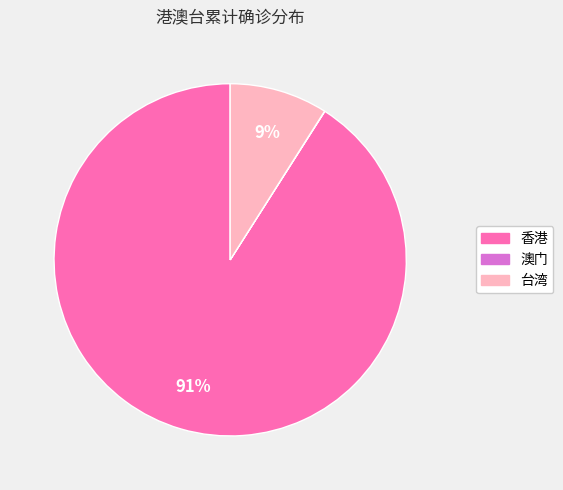

To the nearest percent, what is the difference between the largest and smallest slice percentages?

91%